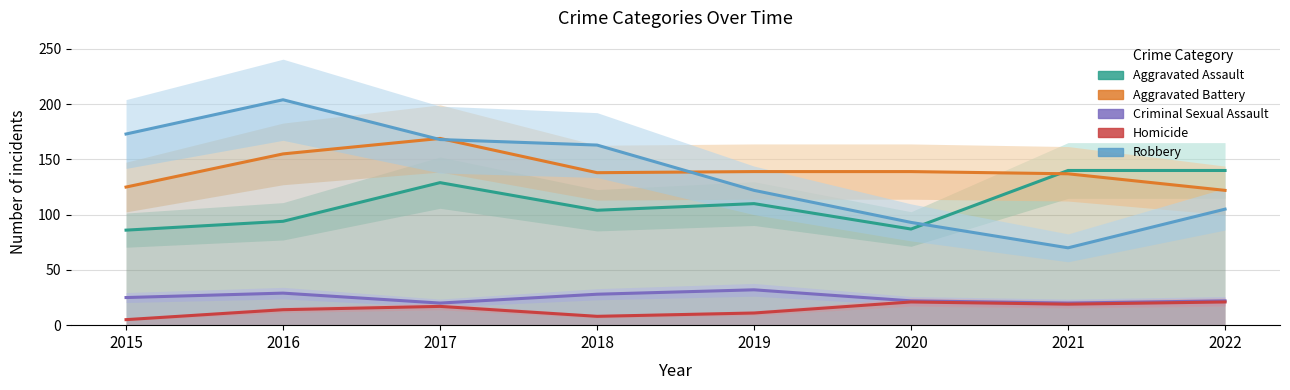

Count the number of categories in the chart.

8